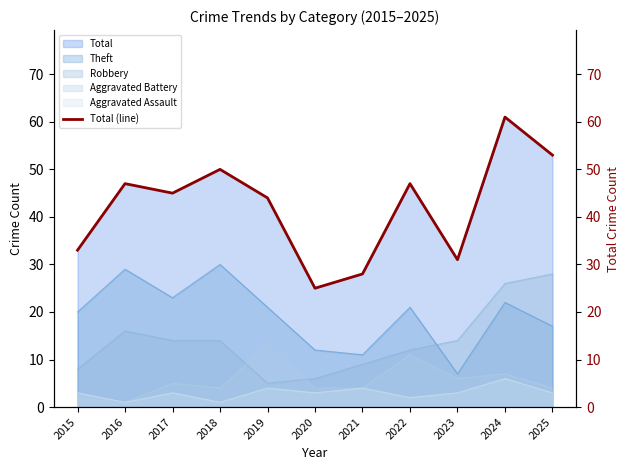

What is the value of the 6th point from the left?

25